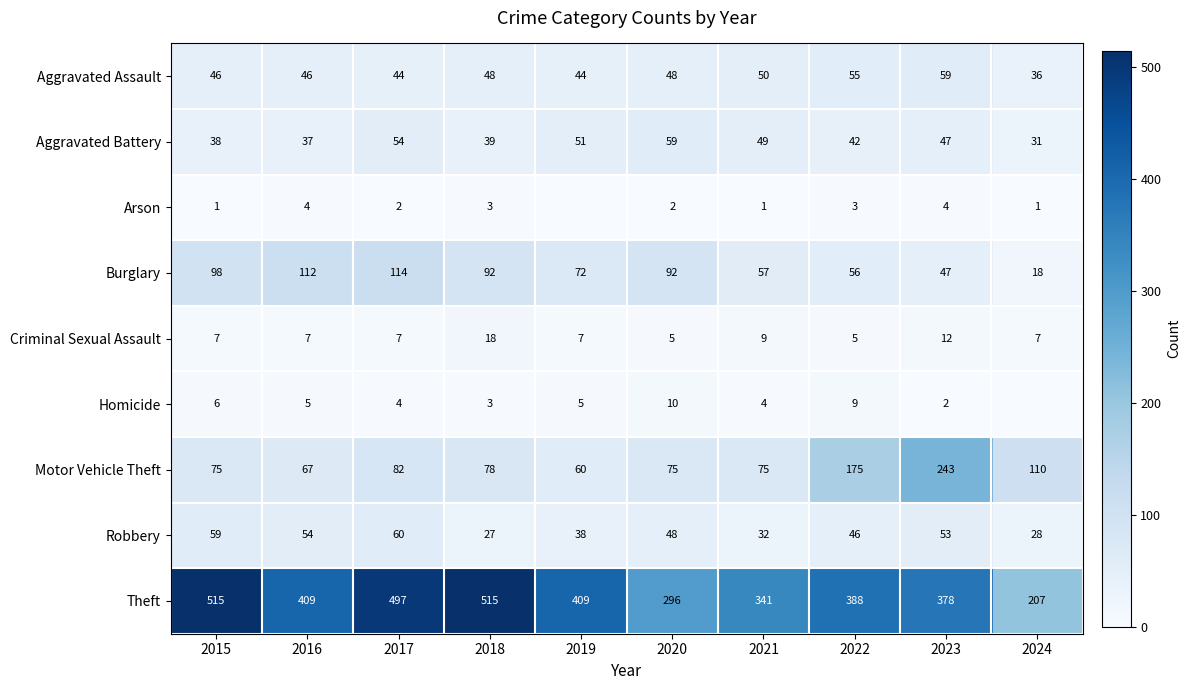

How many values in the Robbery series are below 48?

5